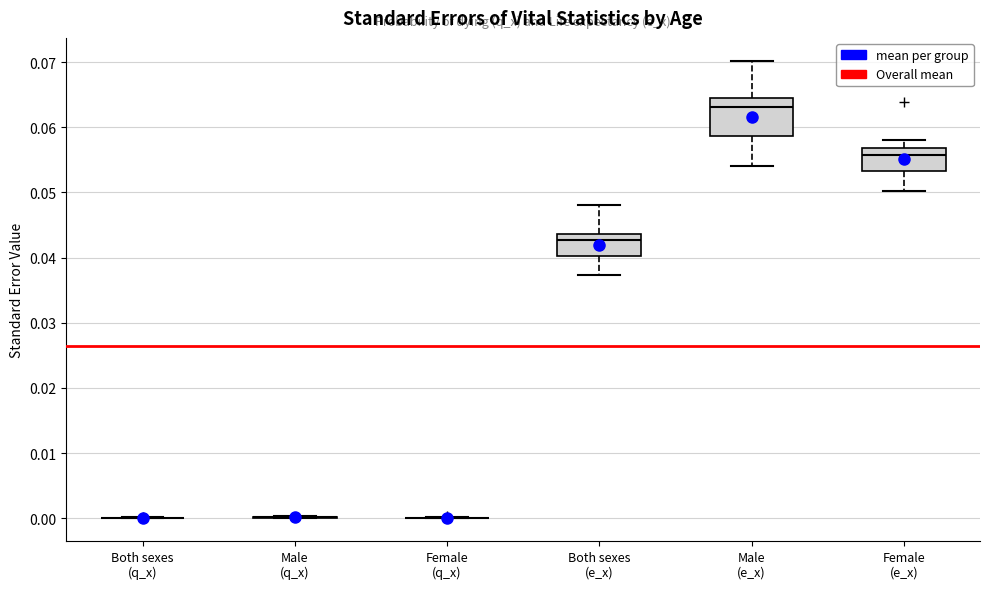

Reading left to right, transcribe this box plot: for each box, give where its median line is, the range the box spans, and where its two whiskers end, as read against the y-axis. The values are not printed on the chart, so give them approximately, as read against the axis.

Both sexes (q_x): box collapsed to a line at 0.000, whiskers 0.000 to 0.000
Male (q_x): box collapsed to a line at 0.000, whiskers 0.000 to 0.000
Female (q_x): box collapsed to a line at 0.000, whiskers 0.000 to 0.000
Both sexes (e_x): median 0.043, box 0.040 to 0.044, whiskers 0.037 to 0.048
Male (e_x): median 0.063, box 0.059 to 0.065, whiskers 0.054 to 0.070
Female (e_x): median 0.056, box 0.053 to 0.057, whiskers 0.050 to 0.058